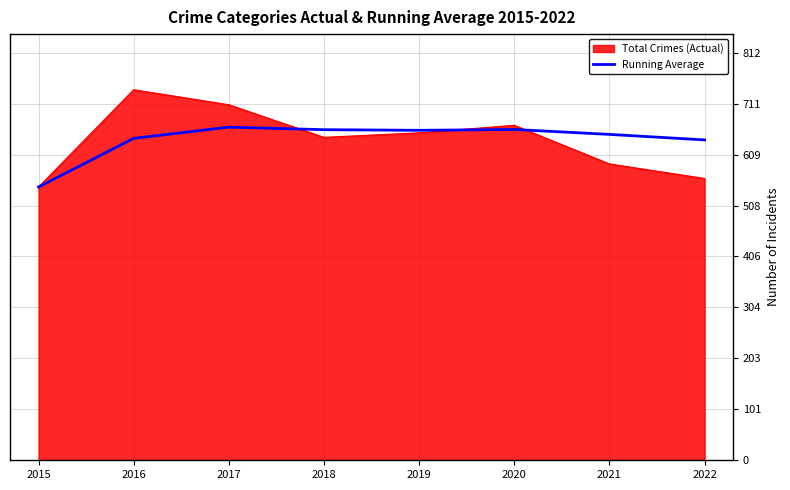

What is the minimum value shown in the chart?

545.0